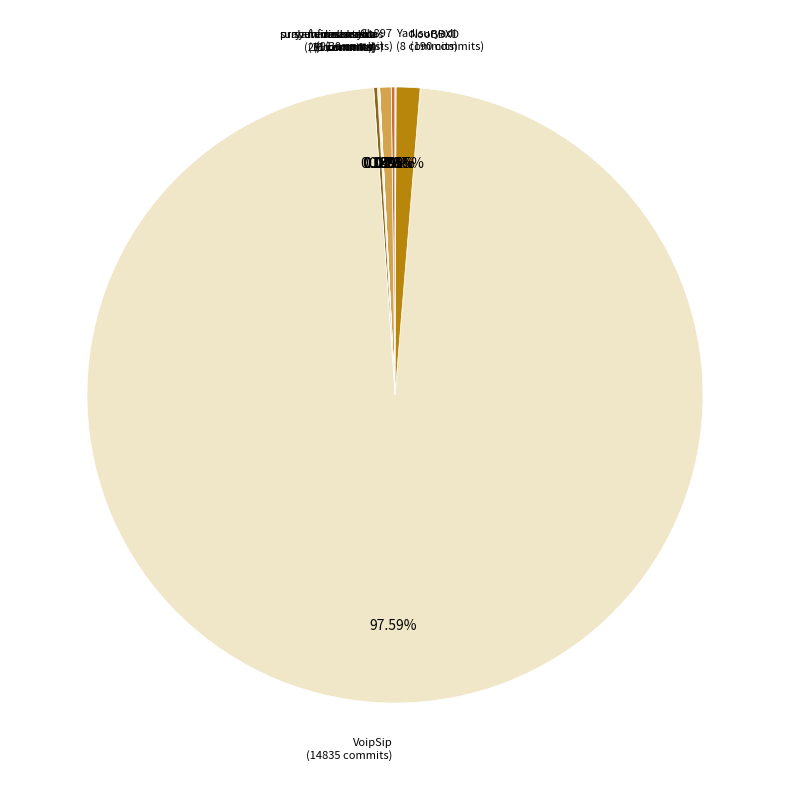

Rank the categories by value from lowest to highest.

suryanamahardika, prabuwirasentanu, Yadisuryadi, syehfirmansyah, fredisusanto, Gh897, aashkaanas, NooBBXD, VoipSip